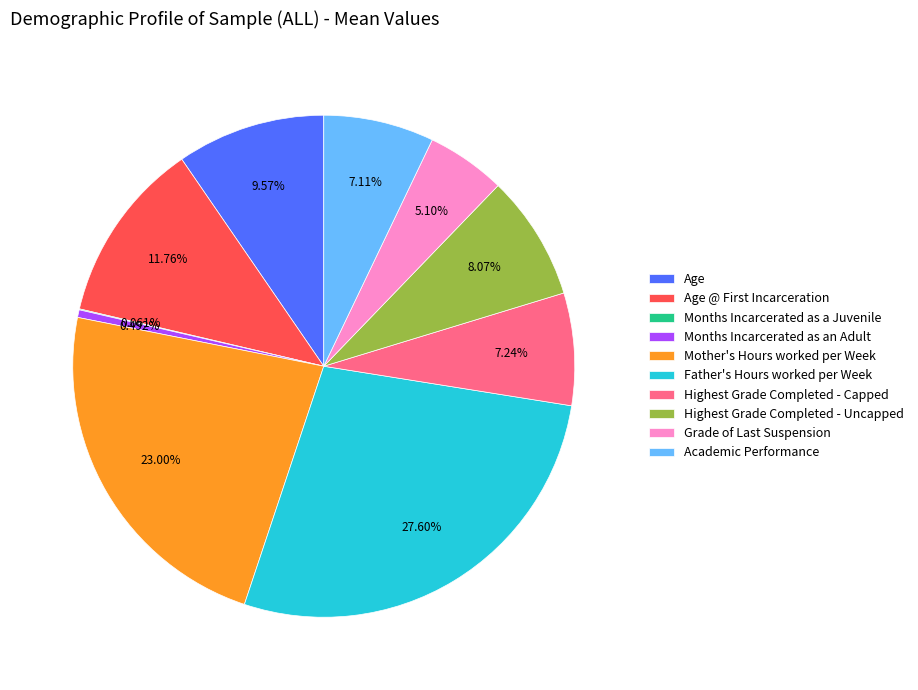

What is the largest slice in the pie chart?

Father's Hours worked per Week